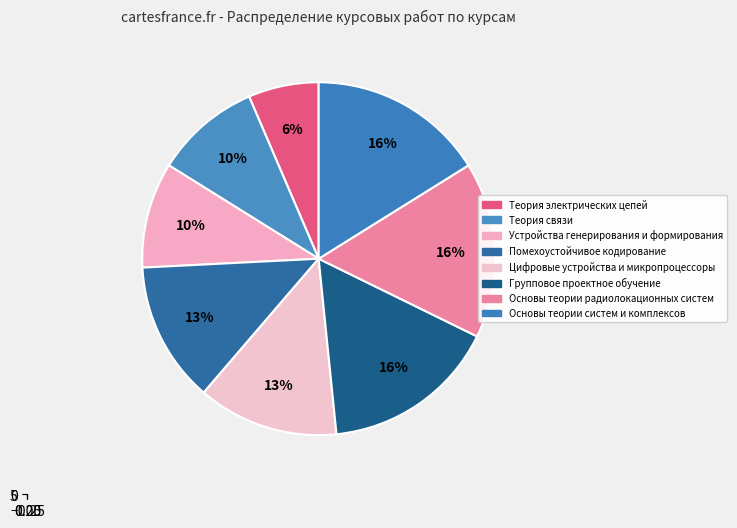

To the nearest percent, what portion does Групповое проектное обучение represent?

16%